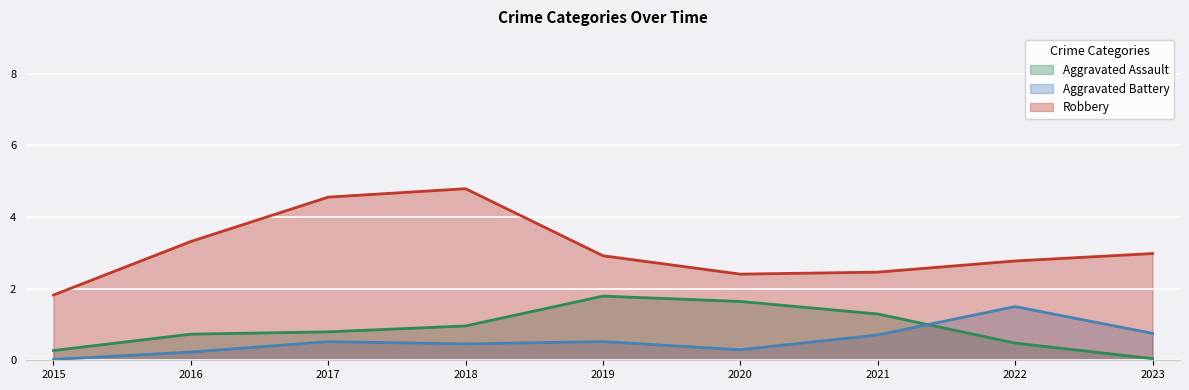

The Aggravated Assault series shows 1.6 at 2020. True or false?

True